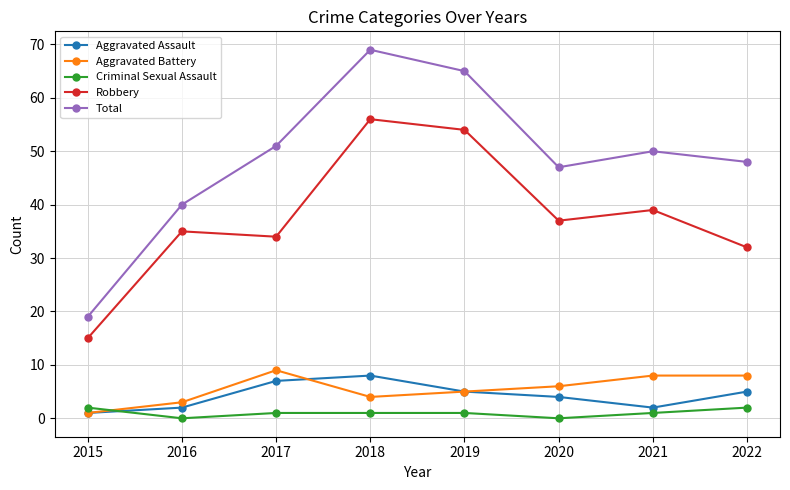

At how many categories does at least one series exceed 42?

6